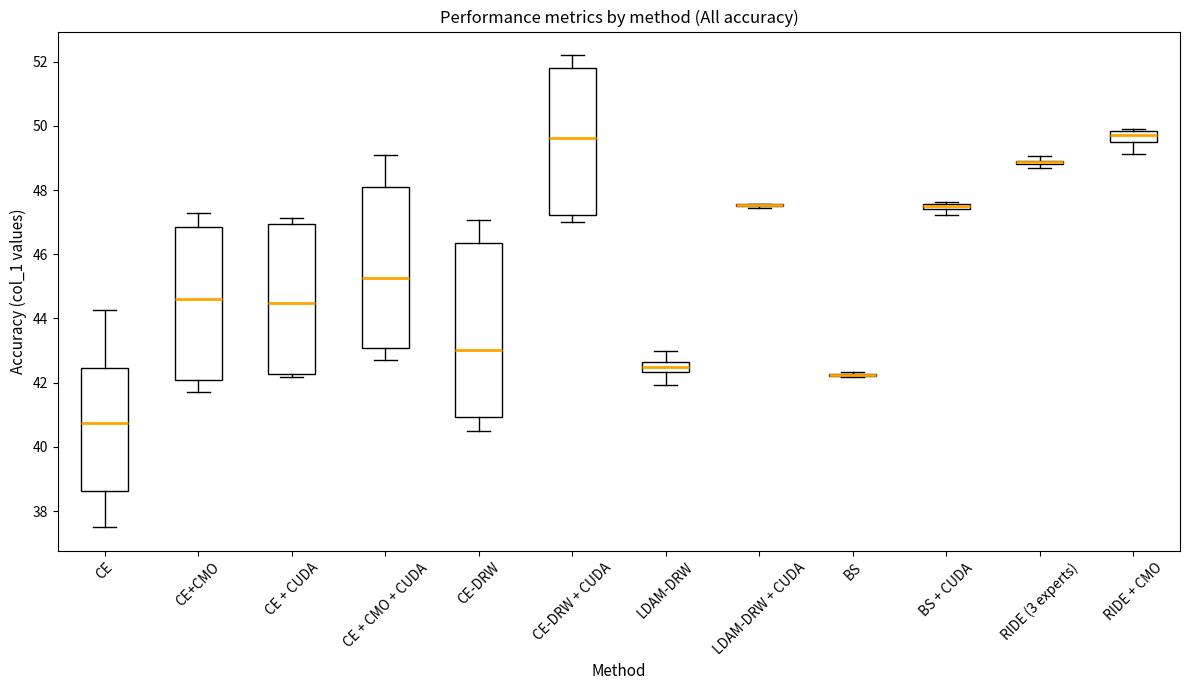

Which box is the tallest, from its lower edge to its upper edge?

CE-DRW